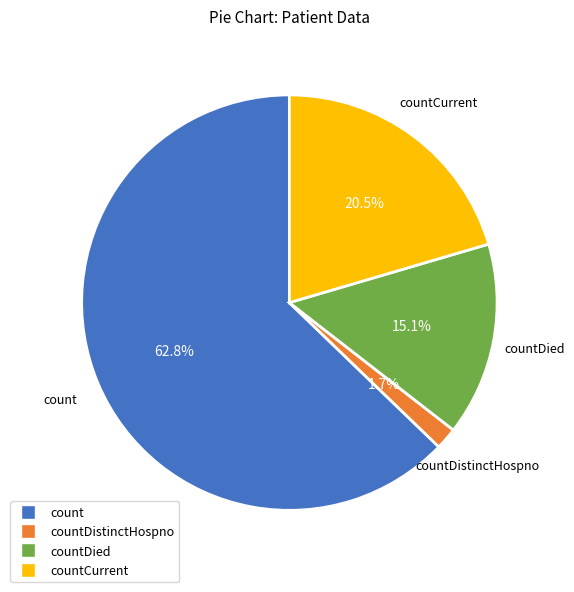

Is there a majority slice in this chart?

Yes